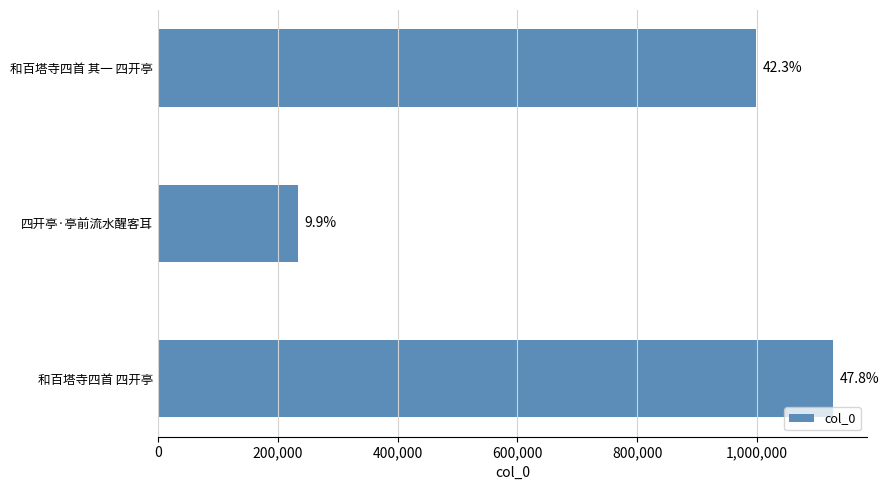

Are the bars horizontal?

Yes